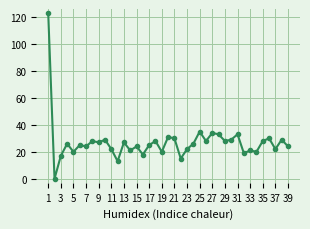

What is the greatest value displayed?

123